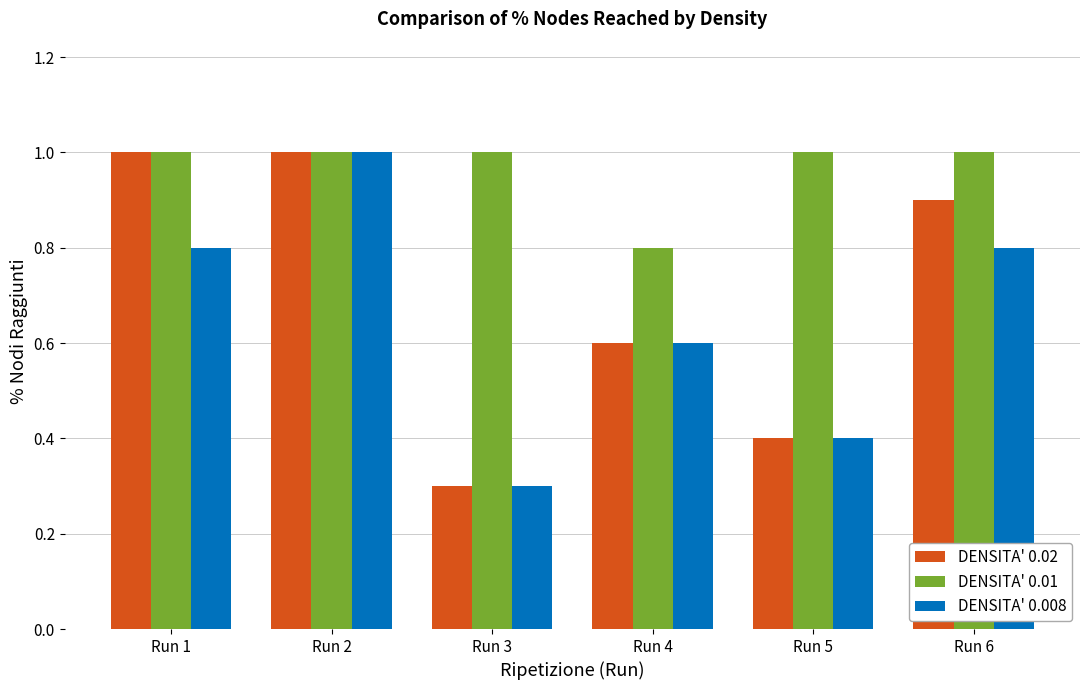

What are all the series names shown in the legend?

DENSITA' 0.02, DENSITA' 0.01, DENSITA' 0.008